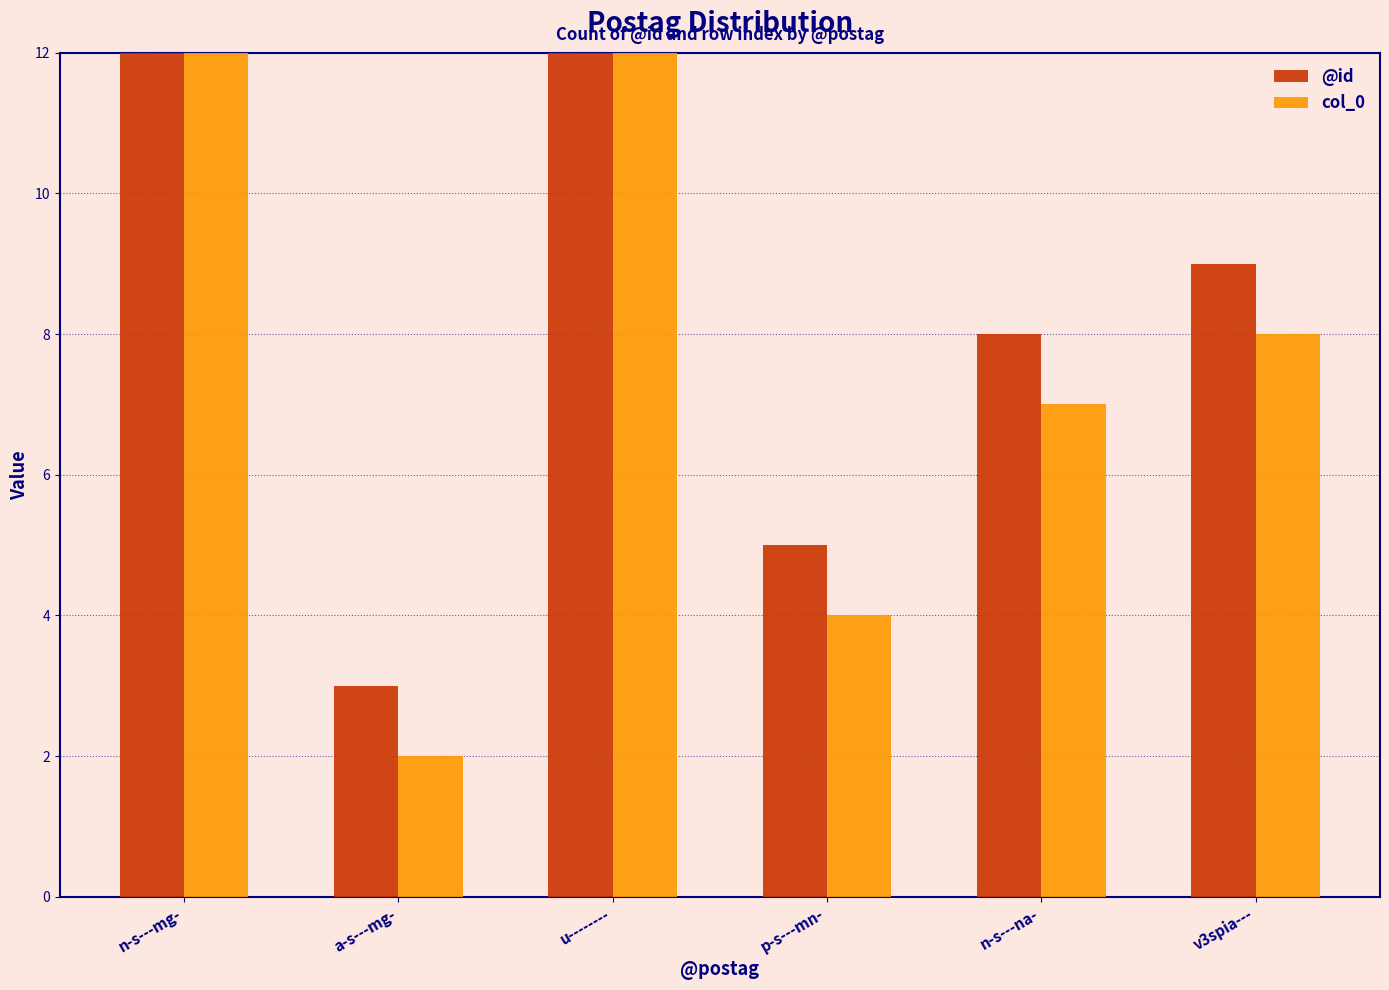

Which series has the largest range (max minus min)?

@id